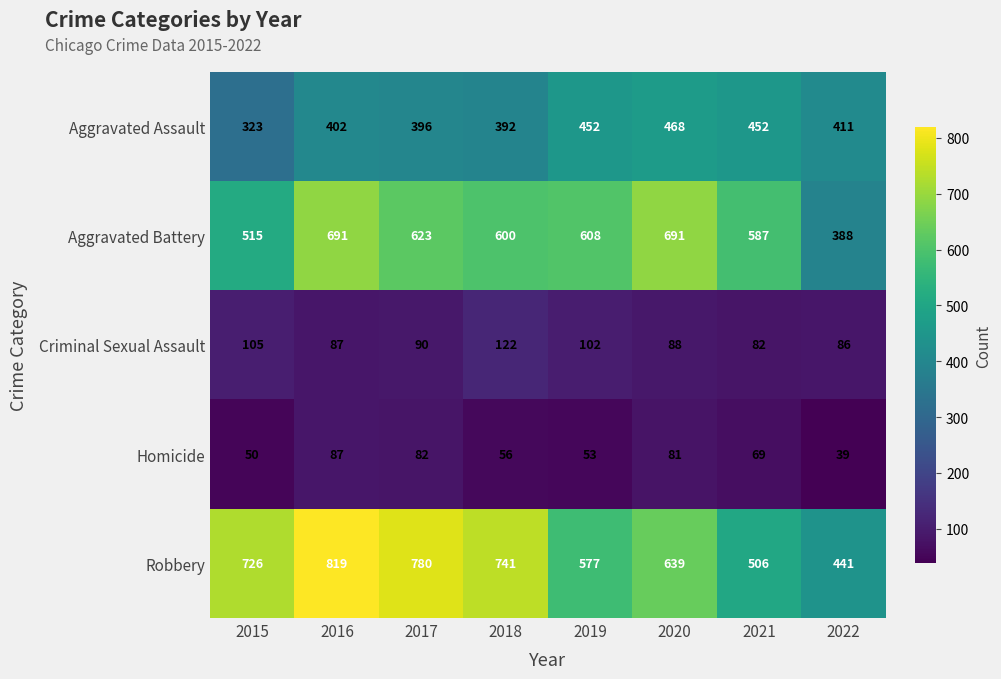

Rank the series at 2019 from highest to lowest value.

Aggravated Battery, Robbery, Aggravated Assault, Criminal Sexual Assault, Homicide